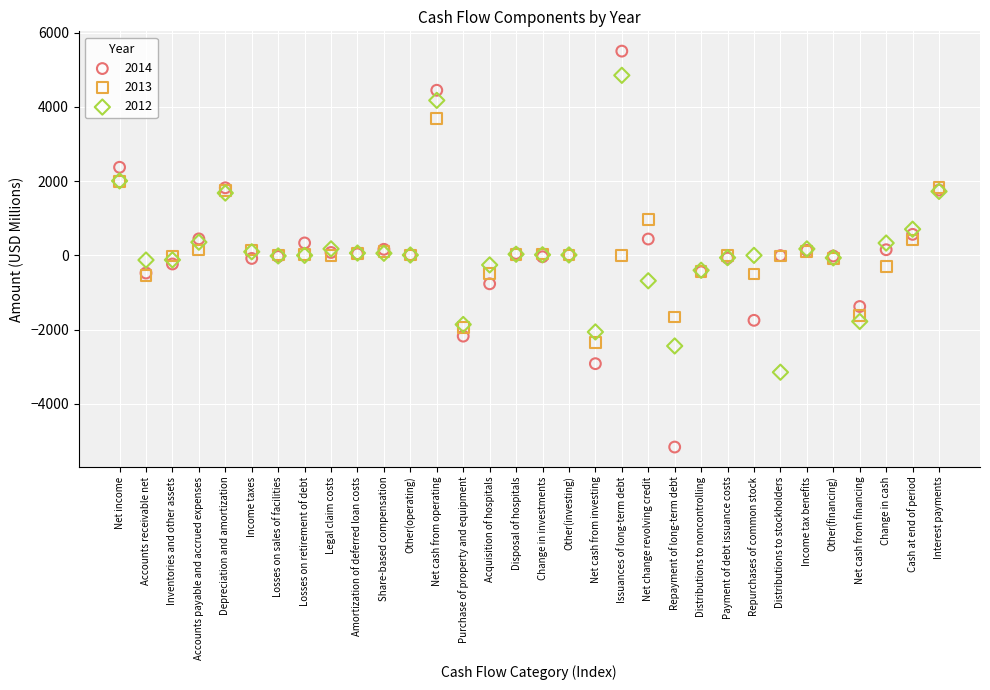

Which series has the largest Y range (max minus min)?

2014